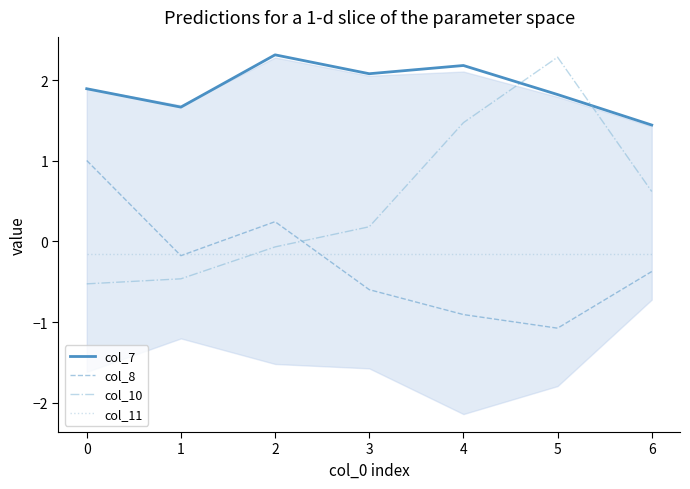

What is the maximum value shown in the chart?

2.3